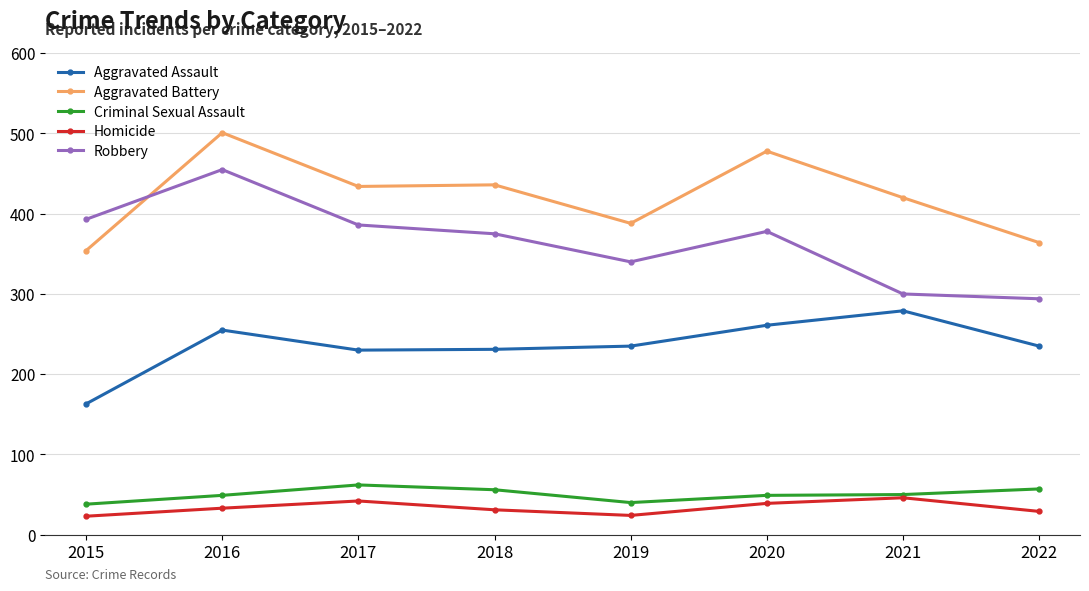

Read the Aggravated Battery value at 2021, to the nearest 10.

420